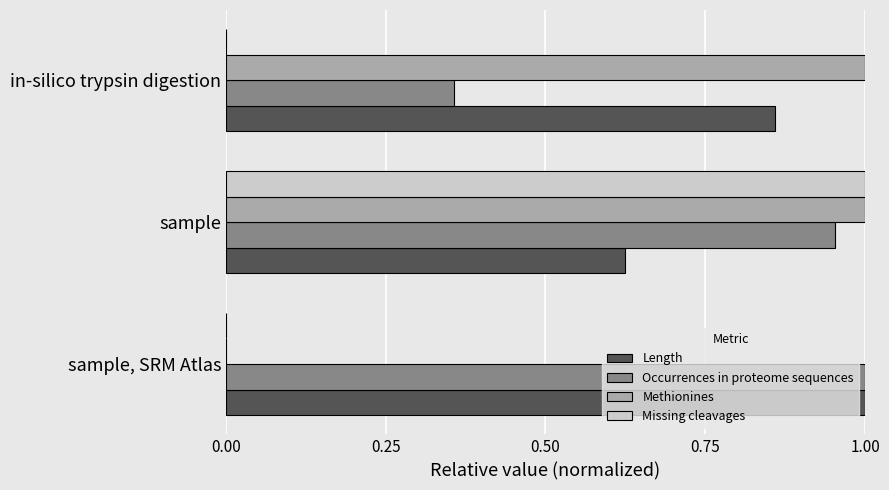

Between sample and in-silico trypsin digestion, which series saw the biggest shift?

Missing cleavages